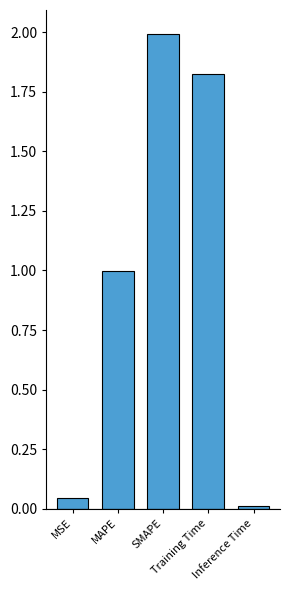

What is the greatest value displayed?

2.0